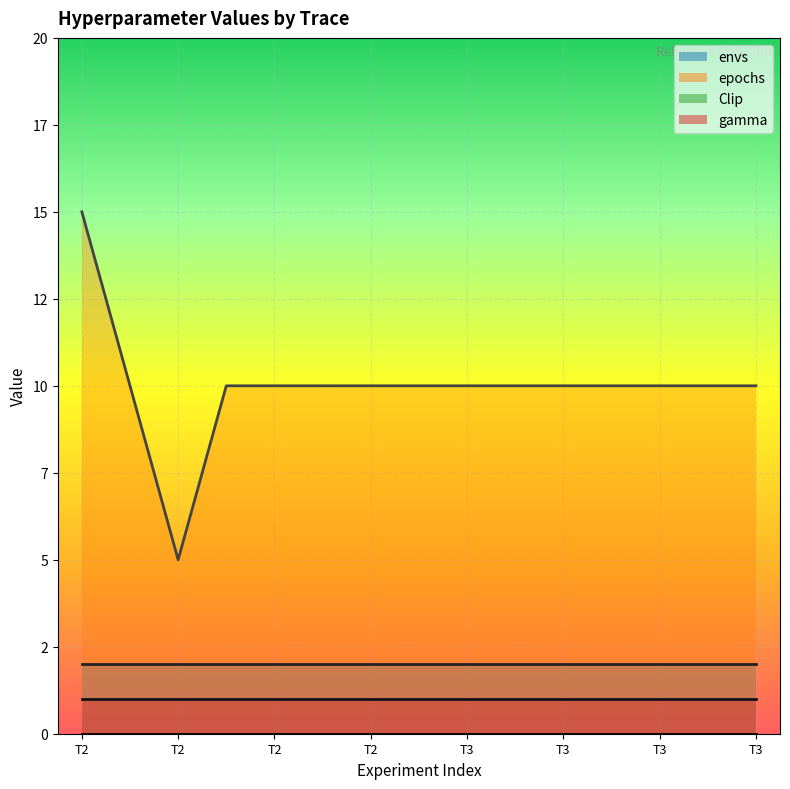

Which series has the widest spread of values?

epochs